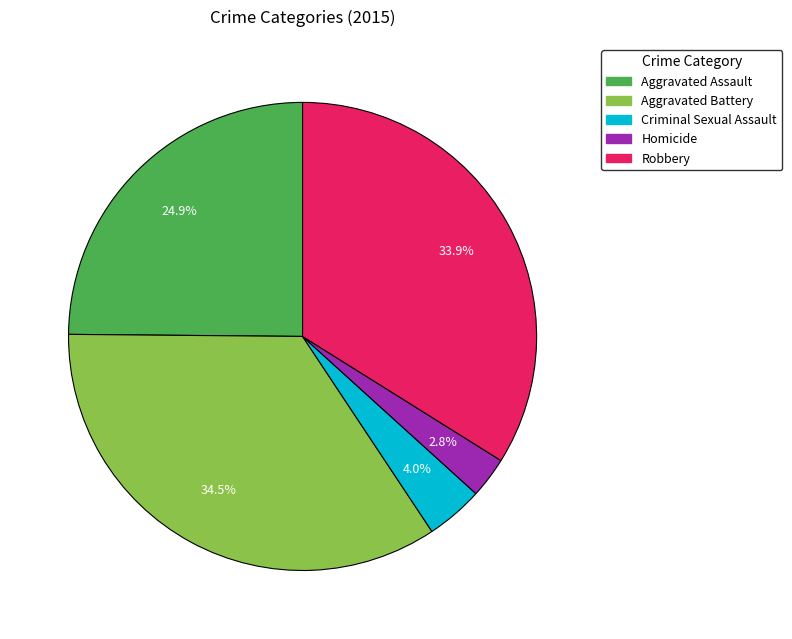

Is Homicide the majority of the pie?

No